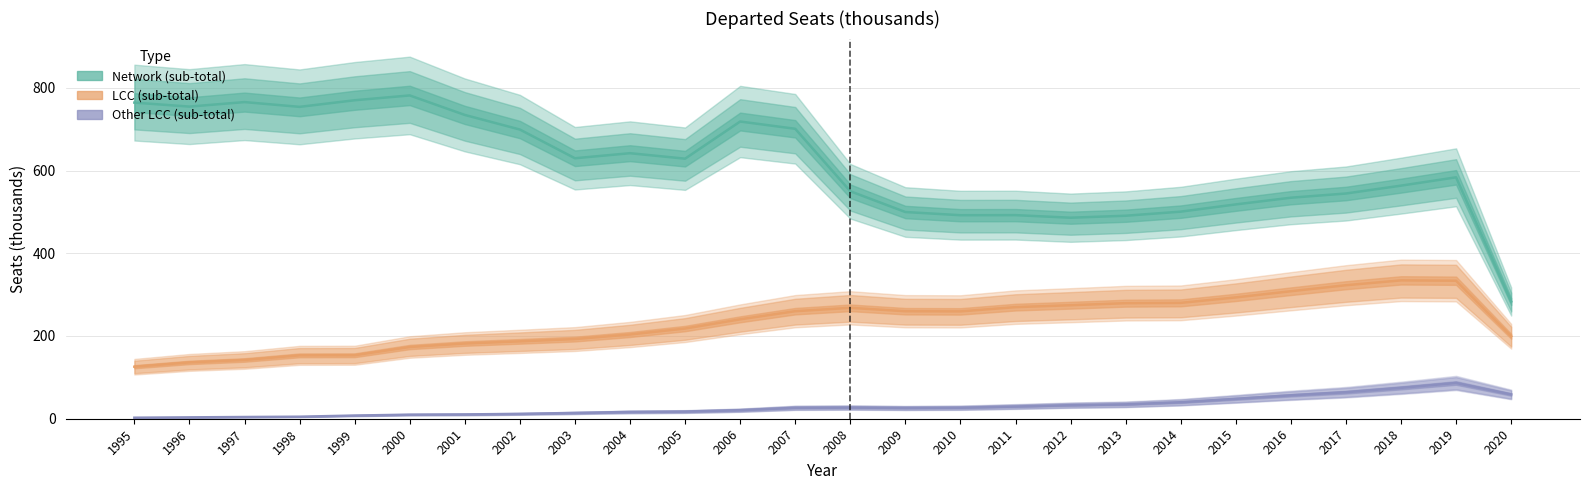

List the series in order of their overall mean, lowest first.

Other LCC (sub-total), LCC (sub-total), Network (sub-total)